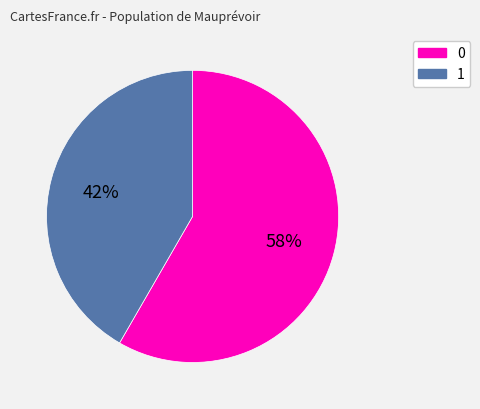

Is there any slice that represents more than half of the pie?

Yes